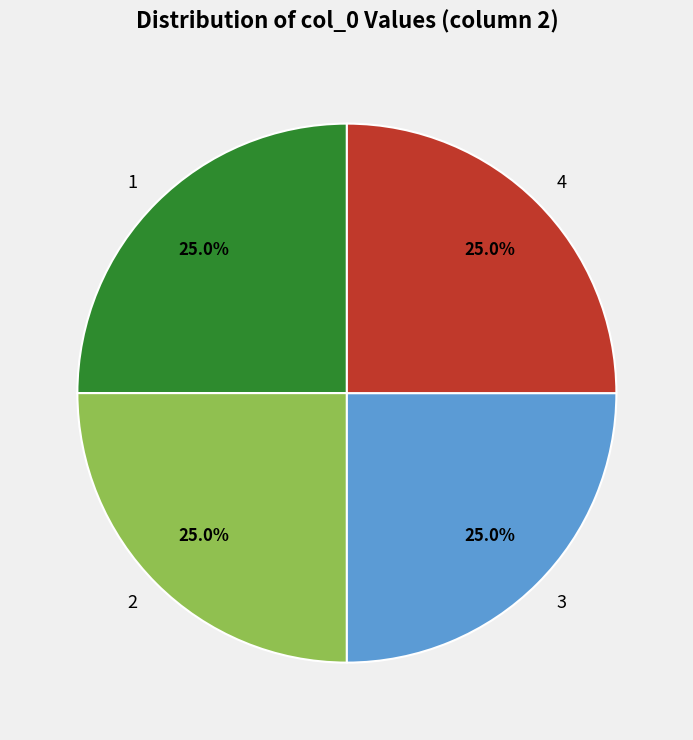

What is the ratio of the value at 2 to the value at 3?

1.0